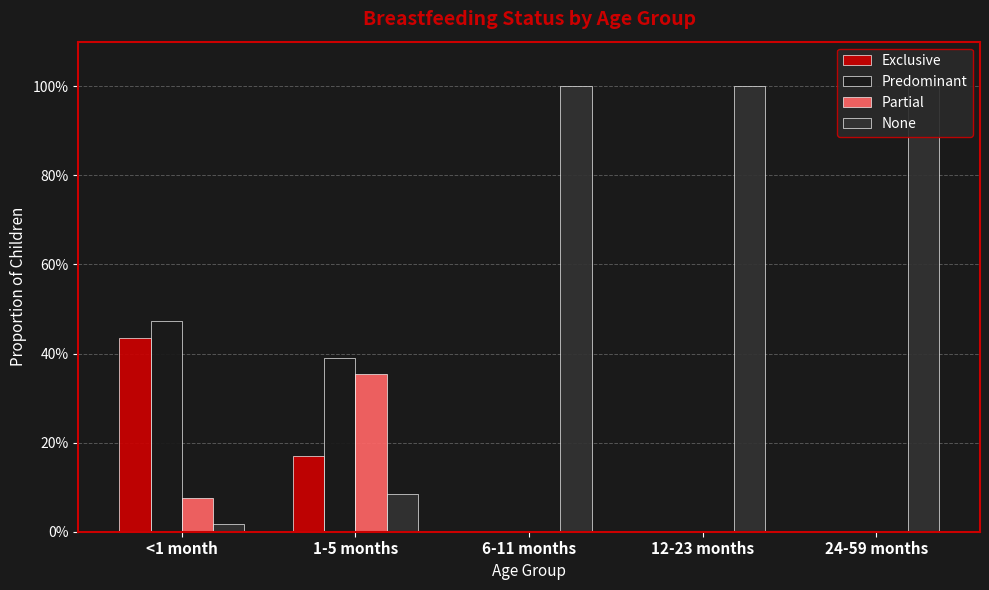

At which label does None reach its minimum?

<1 month